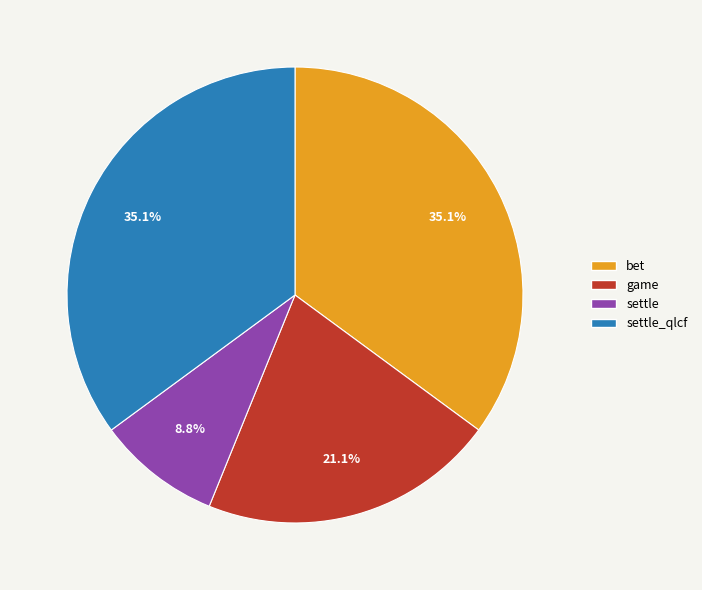

Count the number of slices in the pie.

4